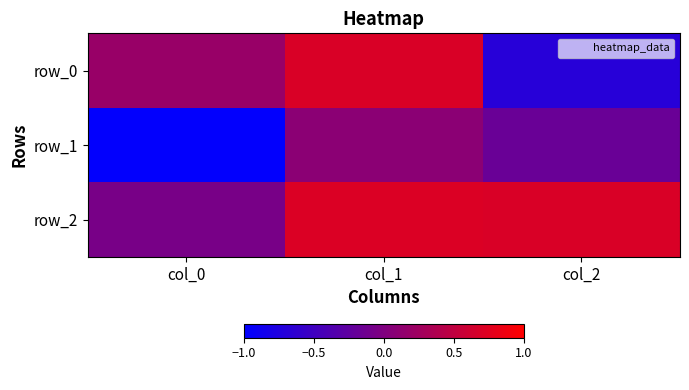

Rank the categories by row_1 value from highest to lowest.

col_1, col_2, col_0